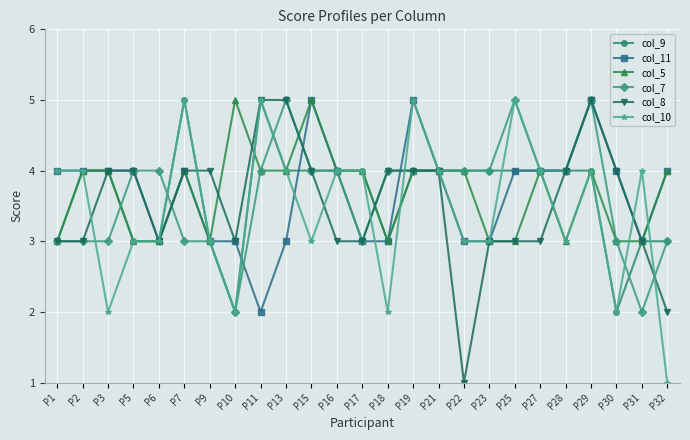

True or false: col_9 has more than 0 interior local peaks.

True